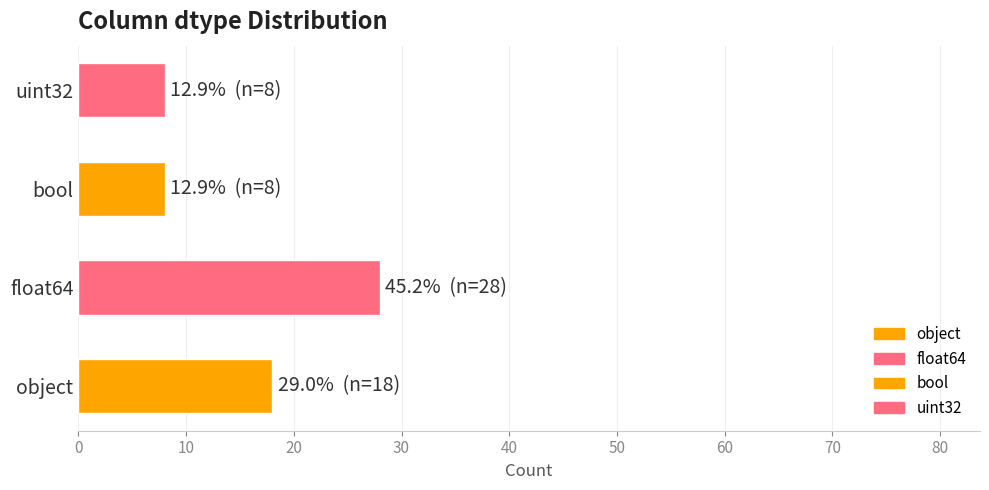

How many series are shown in this chart?

1